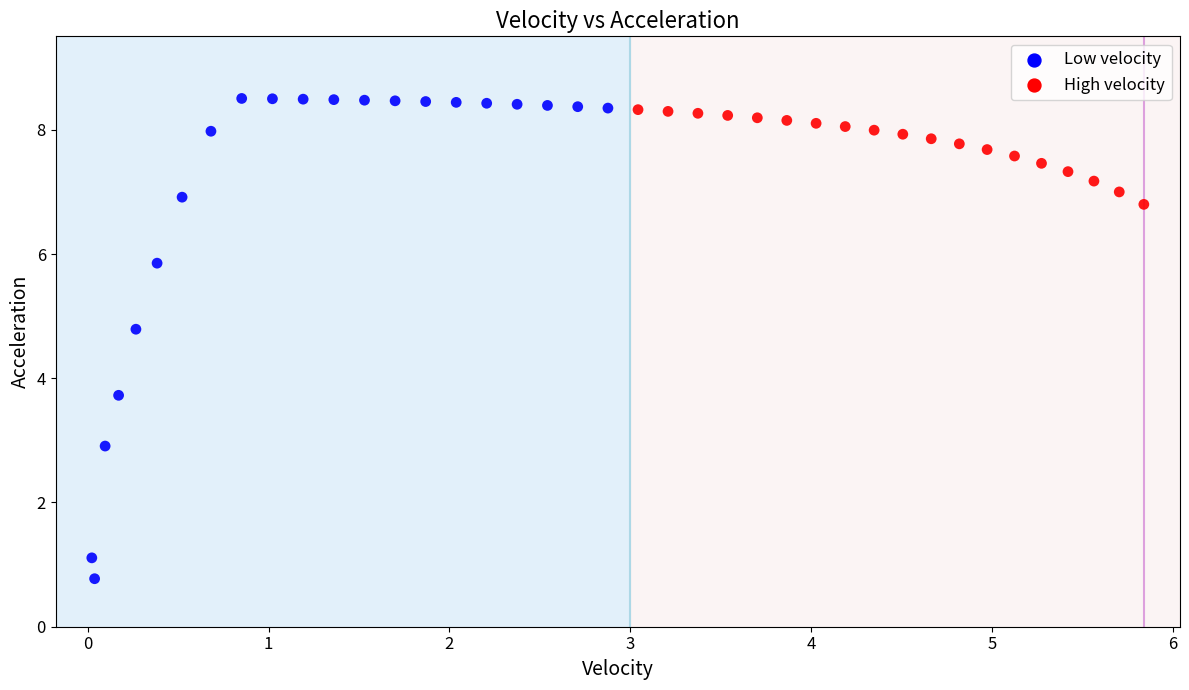

Which series has the widest spread of Y values?

Low velocity